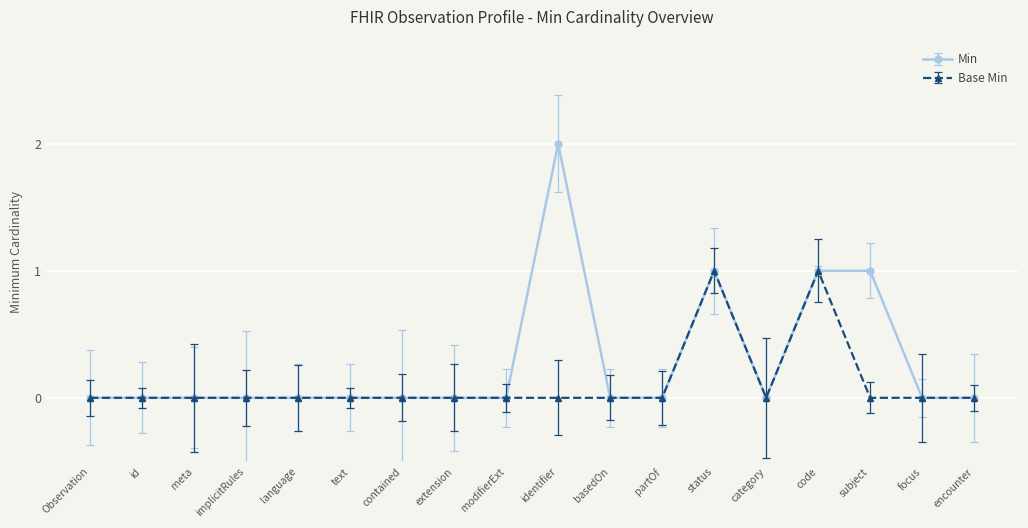

What is the value of the Min point at the 15th from the left?

1